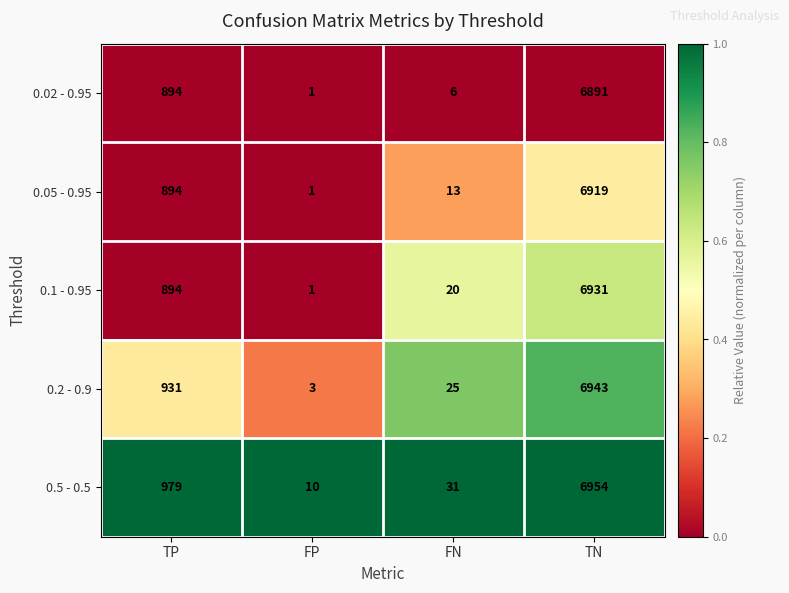

Which series has the largest range (max minus min)?

0.5 - 0.5